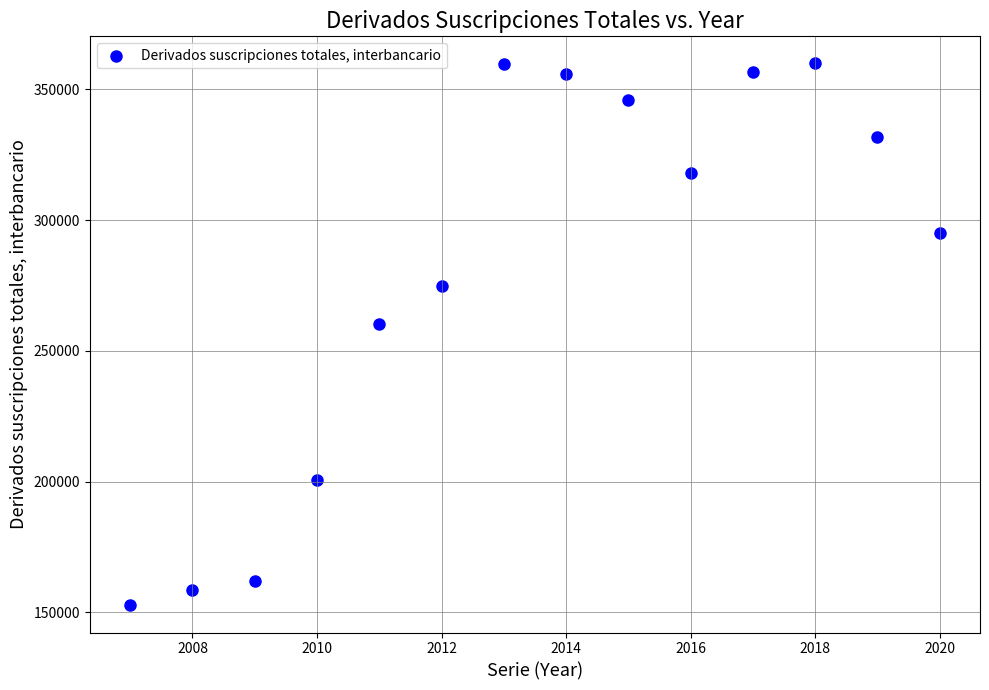

What is the range of Y values (max minus min)?

207338